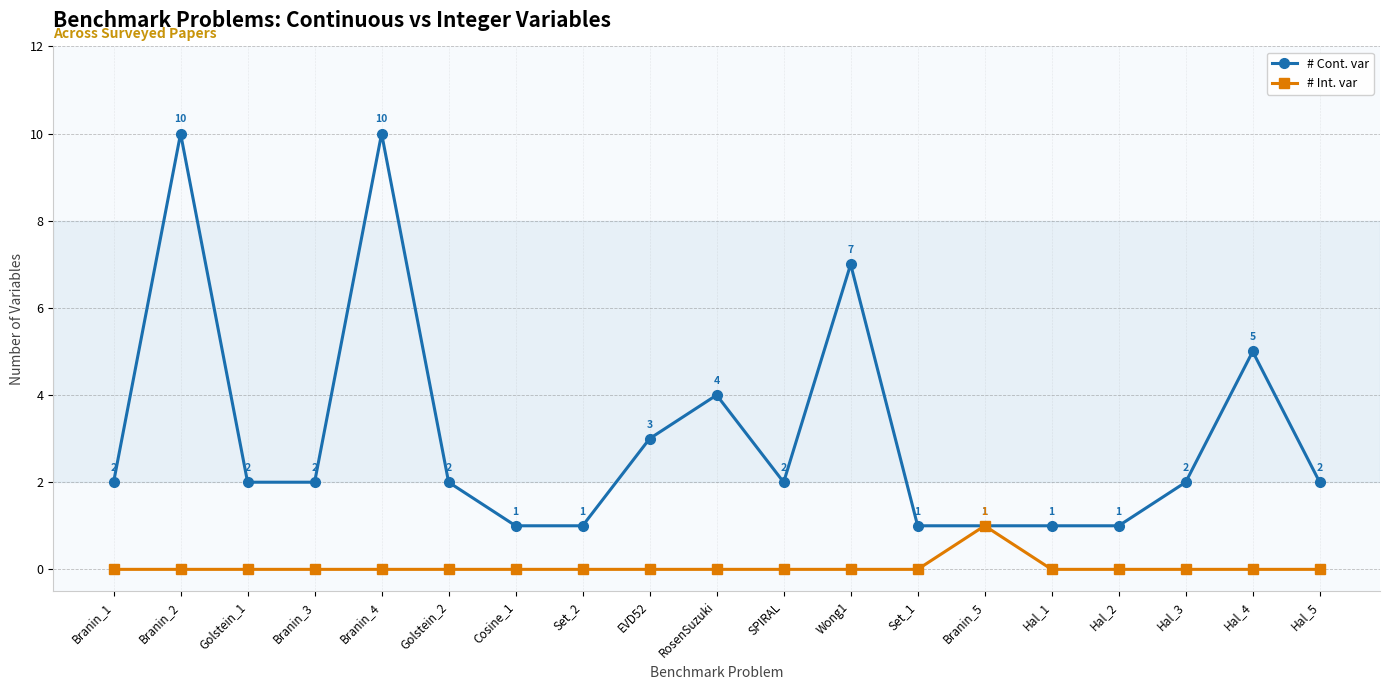

Reading right to left, transcribe all the data shown in this chart.

# Cont. var: 2	5	2	1	1	1	1	7	2	4	3	1	1	2	10	2	2	10	2
# Int. var: 0	0	0	0	0	1	0	0	0	0	0	0	0	0	0	0	0	0	0